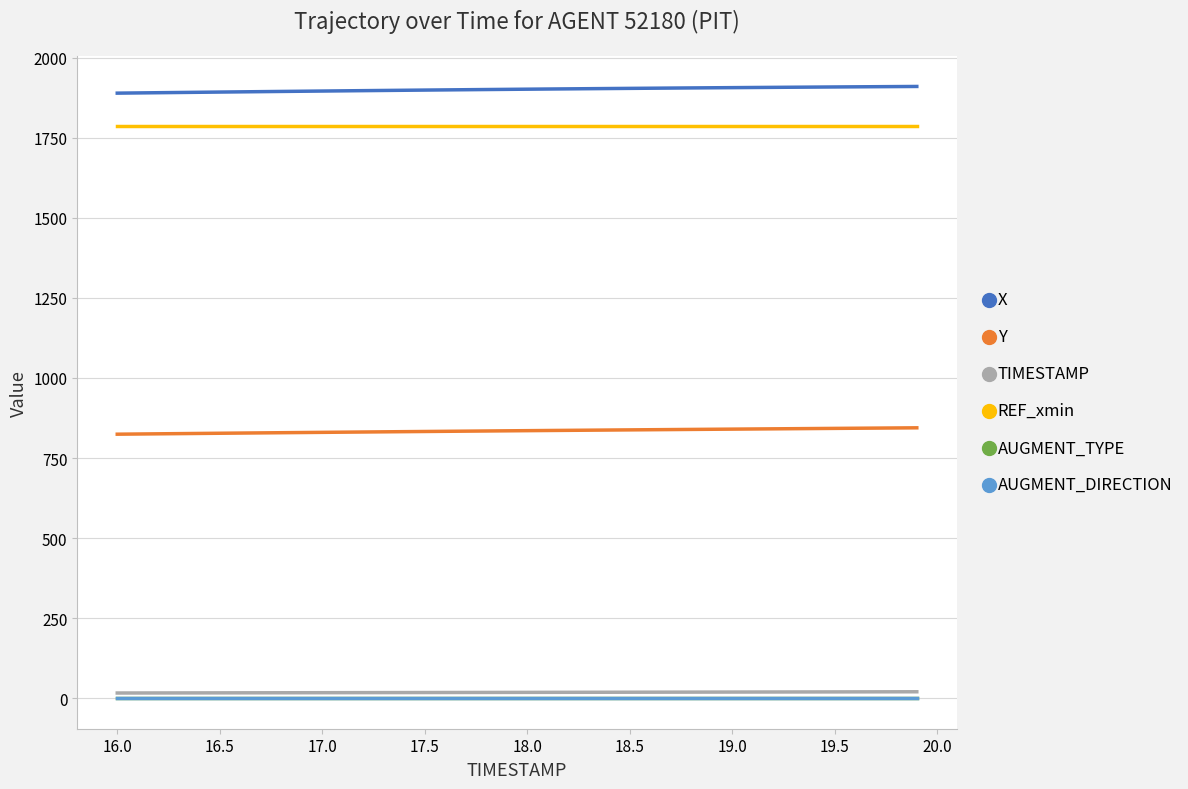

What is the sum of all TIMESTAMP values?

718.0